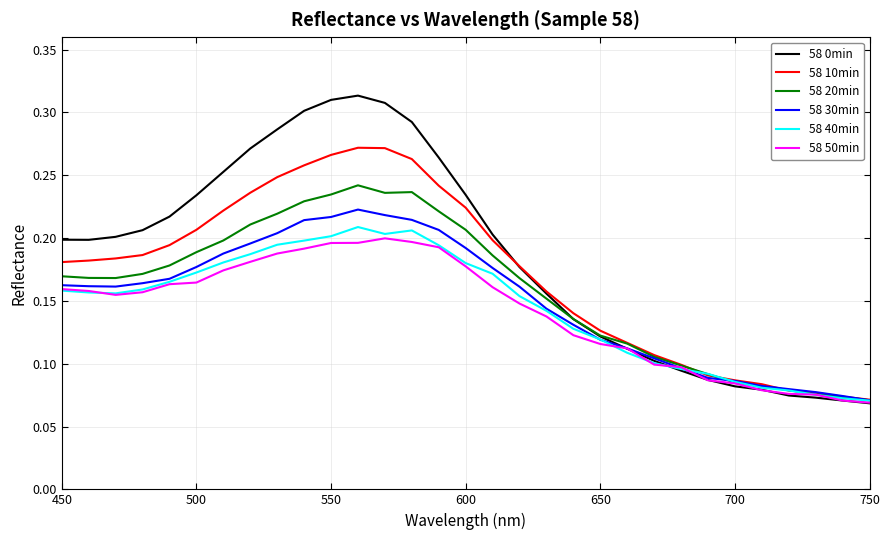

Which series has the widest spread of values?

58 0min